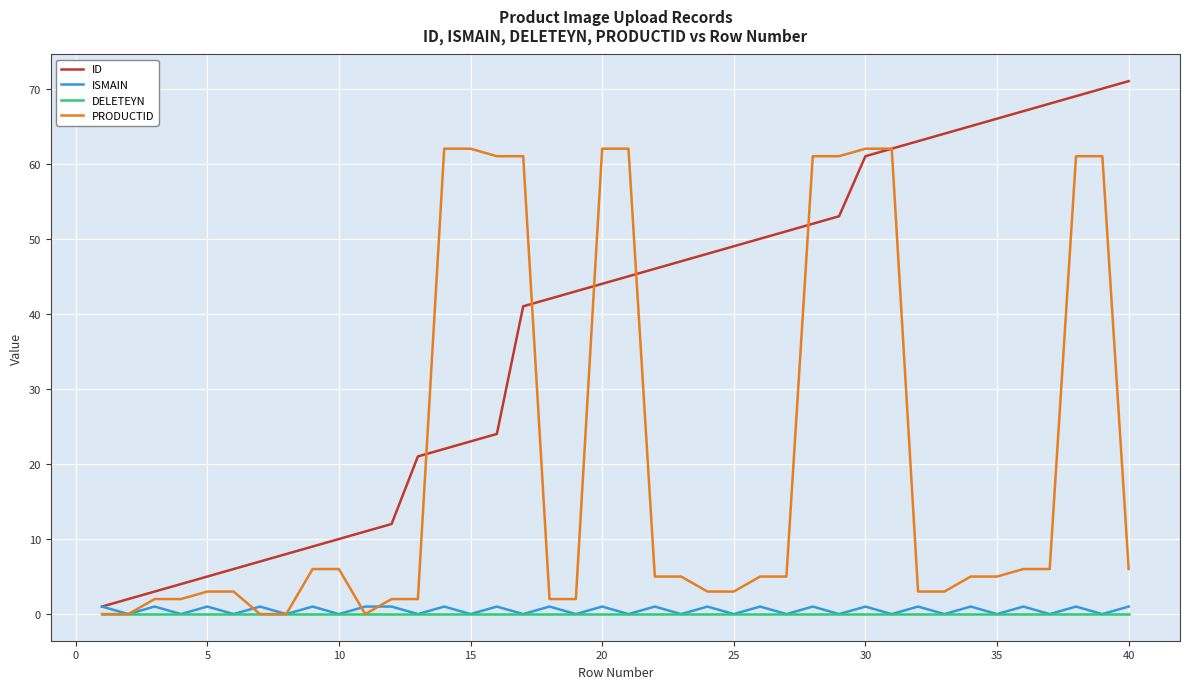

Which series has the widest spread of values?

ID